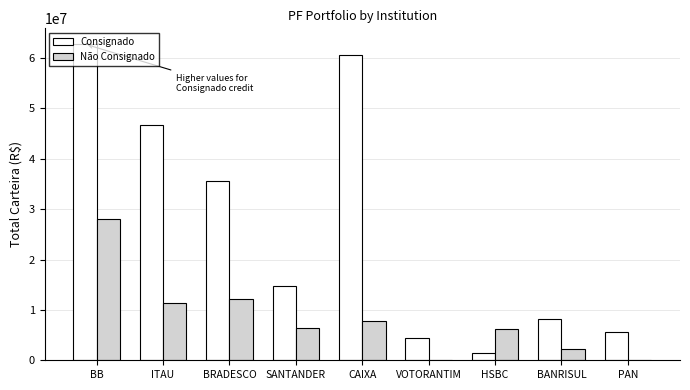

What are all the series names shown in the legend?

Consignado, Não Consignado